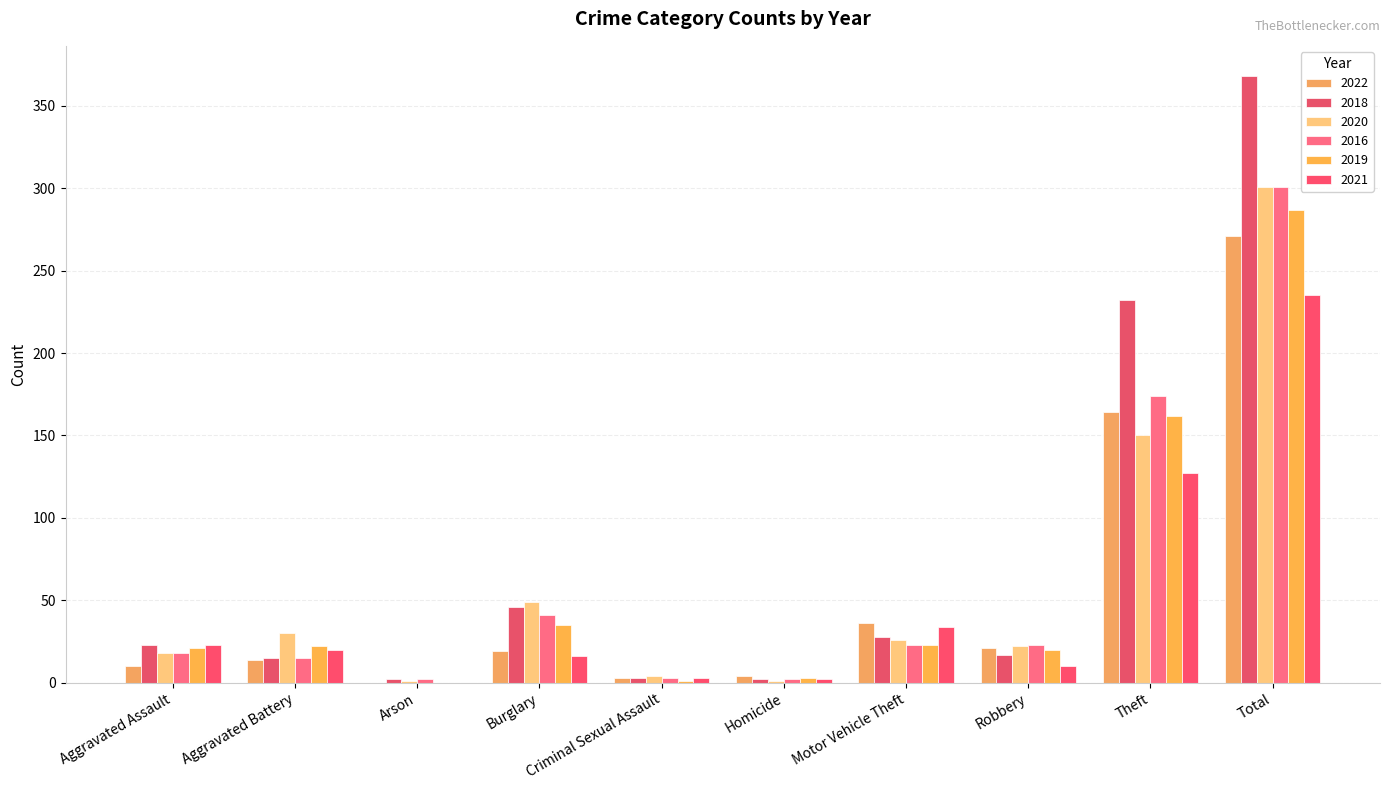

Which has a higher value, Theft or Total?

Total